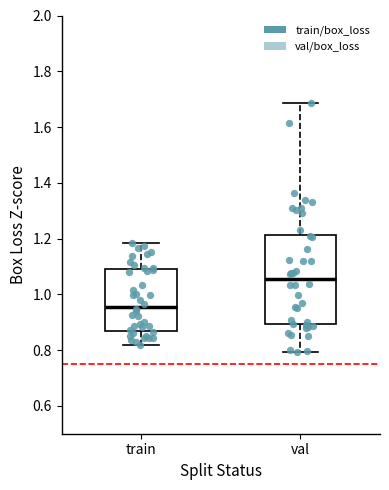

Reading left to right, transcribe this box plot: for each box, give where its median line is, the range the box spans, and where its two whiskers end, as read against the y-axis. The values are not printed on the chart, so give them approximately, as read against the axis.

train: median 0.96, box 0.86 to 1.08, whiskers 0.82 to 1.18
val: median 1.06, box 0.90 to 1.22, whiskers 0.80 to 1.68